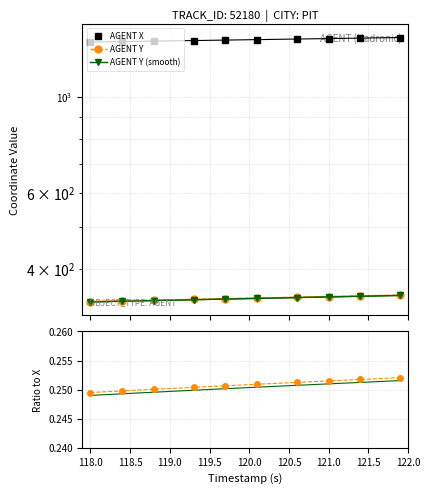

True or false: Y and X intersect in this chart.

False